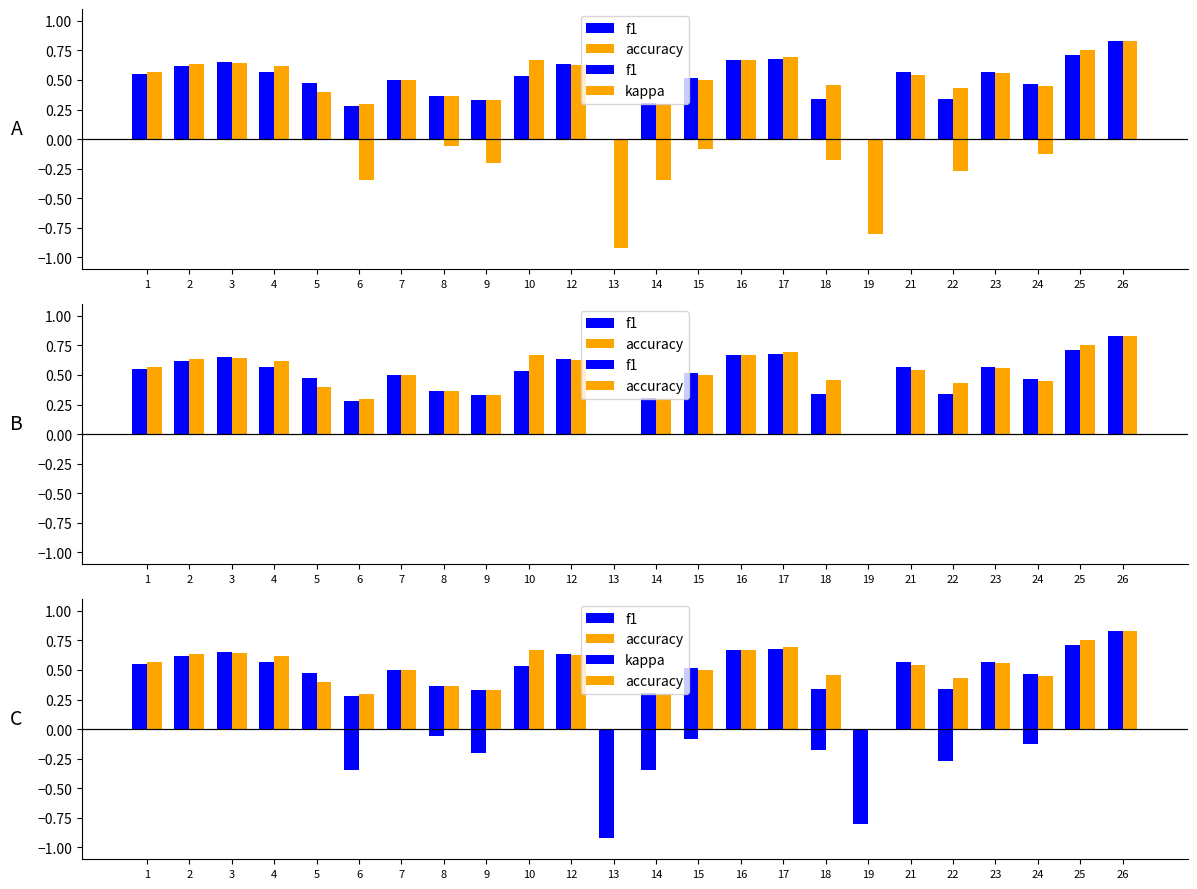

Between 17 and 23, which is larger?

17